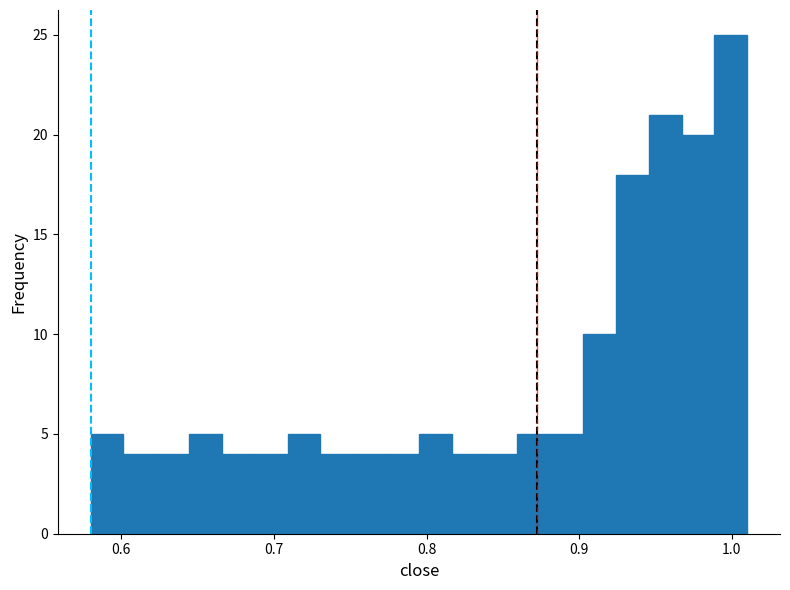

Read against the x-axis, roughly where is the centre of the tallest bar?

1.00